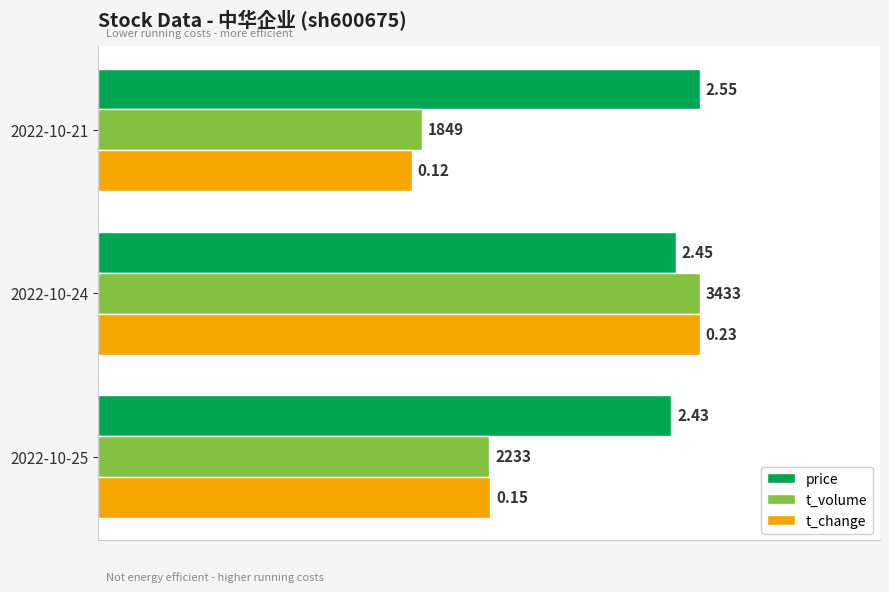

What are all the series names shown in the legend?

price, t_volume, t_change